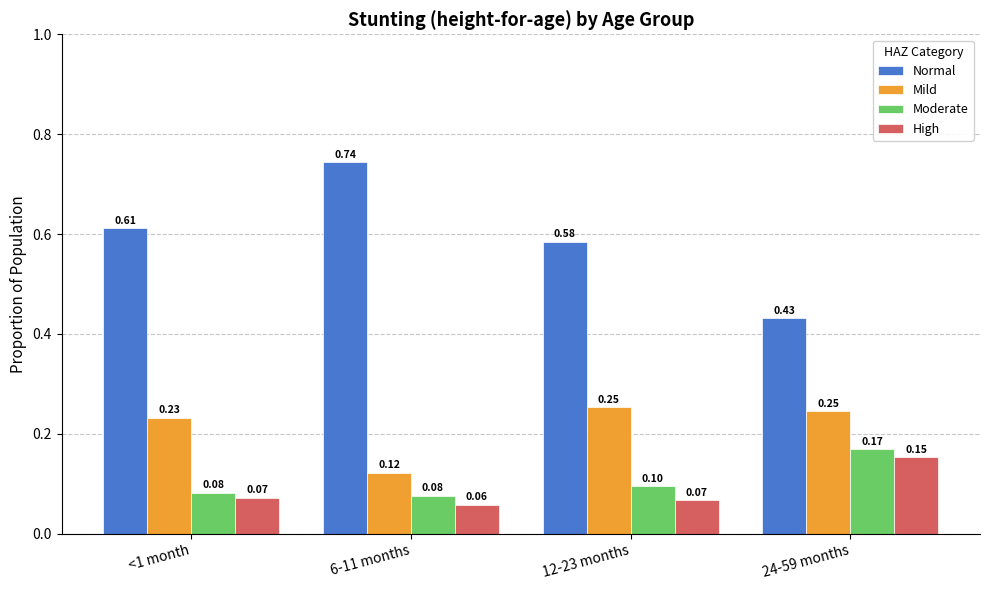

What is the label of the 3rd bar from the left?

12-23 months